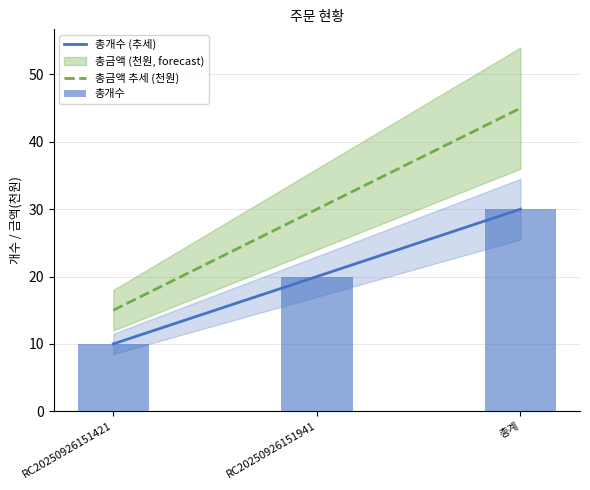

True or false: 총금액 추세 (천원) has a value of 30 at RC20250926151941.

True